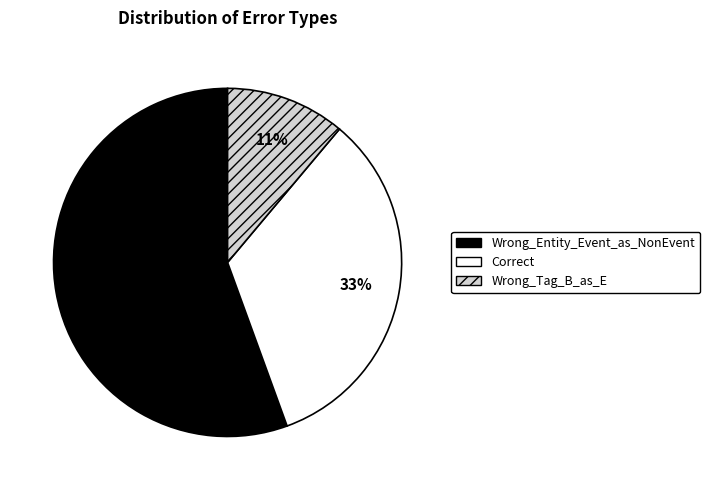

Rank the categories by value from lowest to highest.

Wrong_Tag_B_as_E, Correct, Wrong_Entity_Event_as_NonEvent